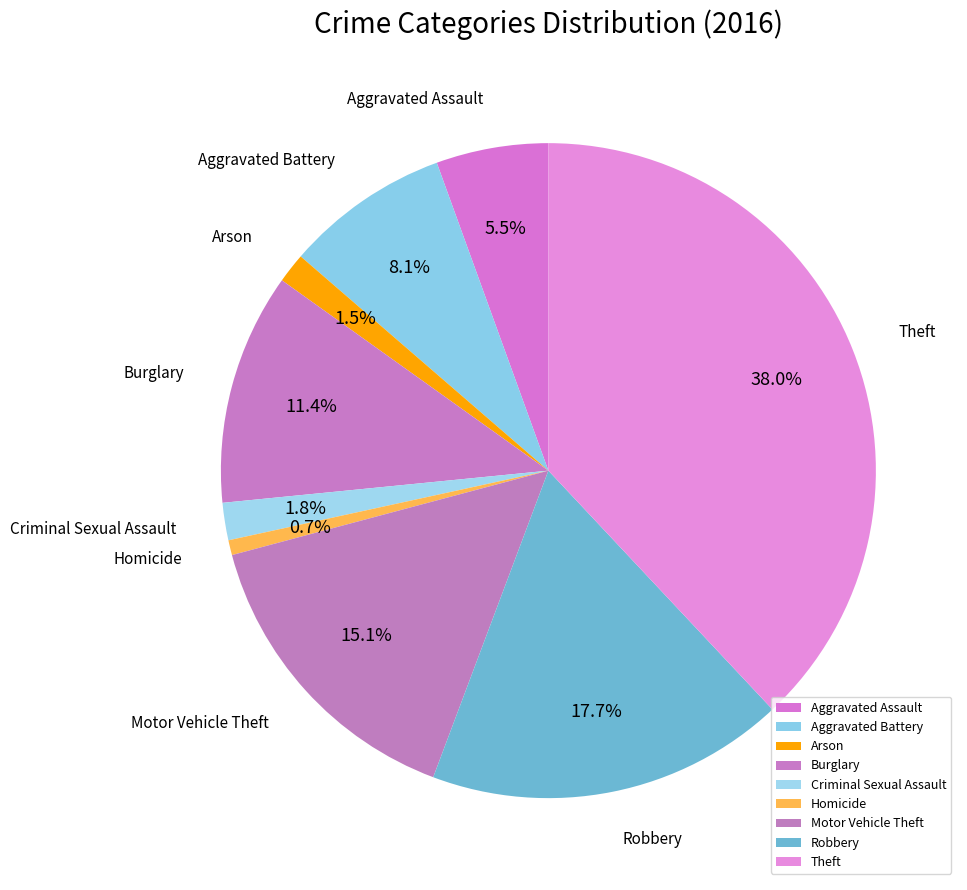

To the nearest percent, what is the combined percentage of Aggravated Assault and Criminal Sexual Assault?

7%